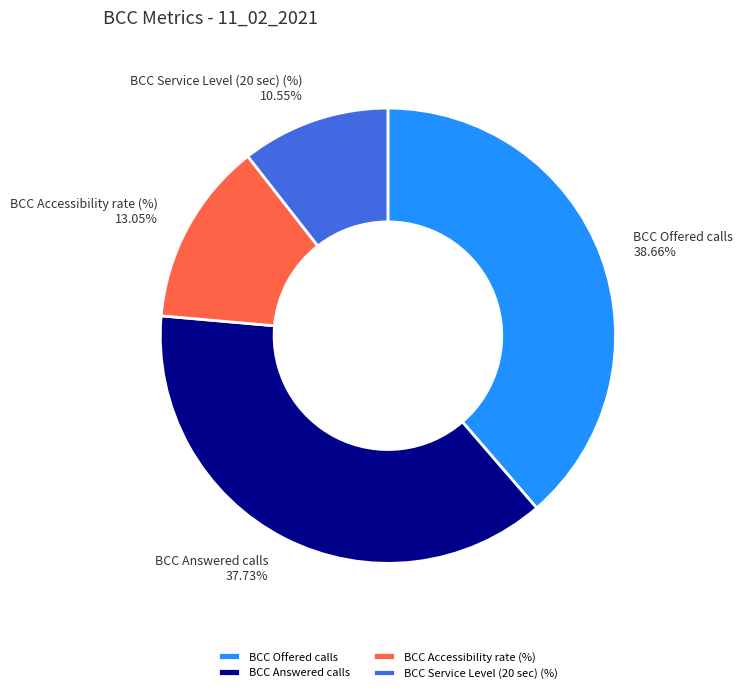

How many slices are in this pie chart?

4